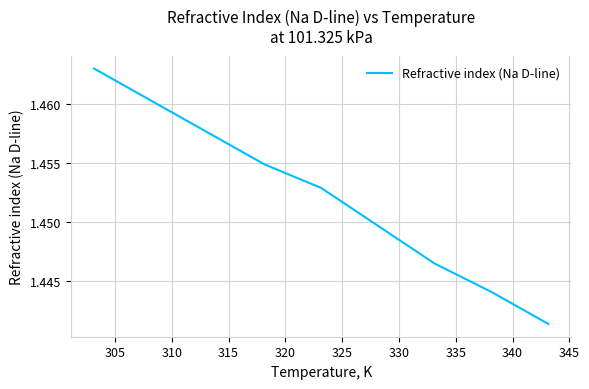

Is this an area chart (filled region under the line)?

No